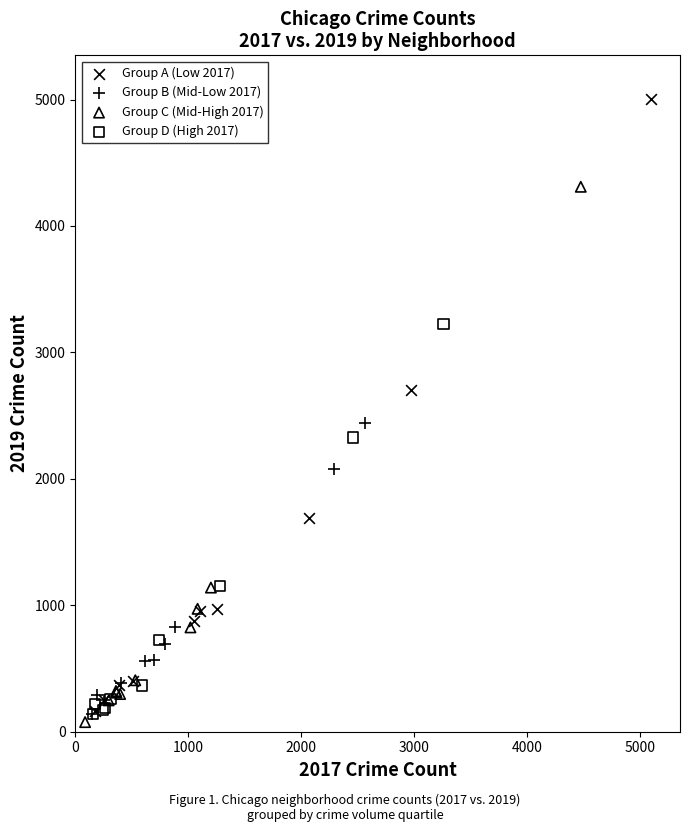

Which series has the widest spread of Y values?

Group A (Low 2017)